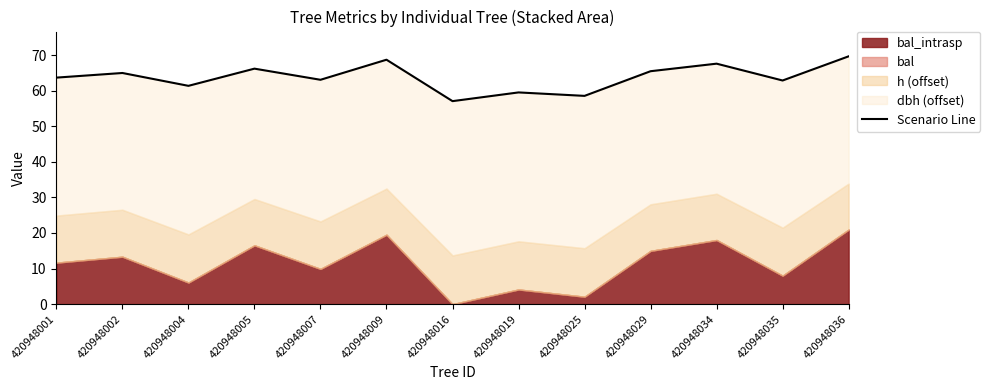

Is it true that the value at 420948036 is 23.7?

False